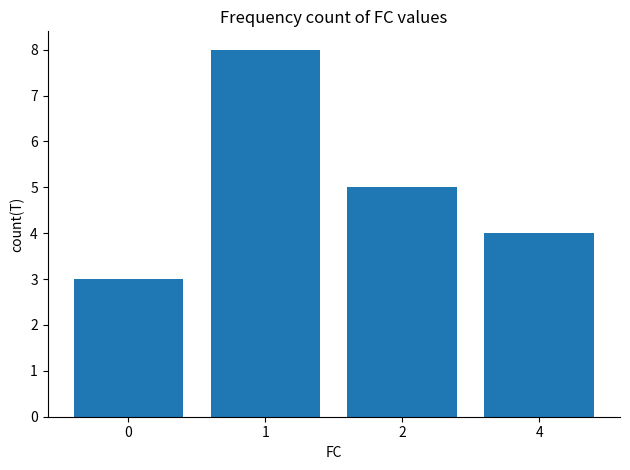

Does the chart contain any negative values?

No